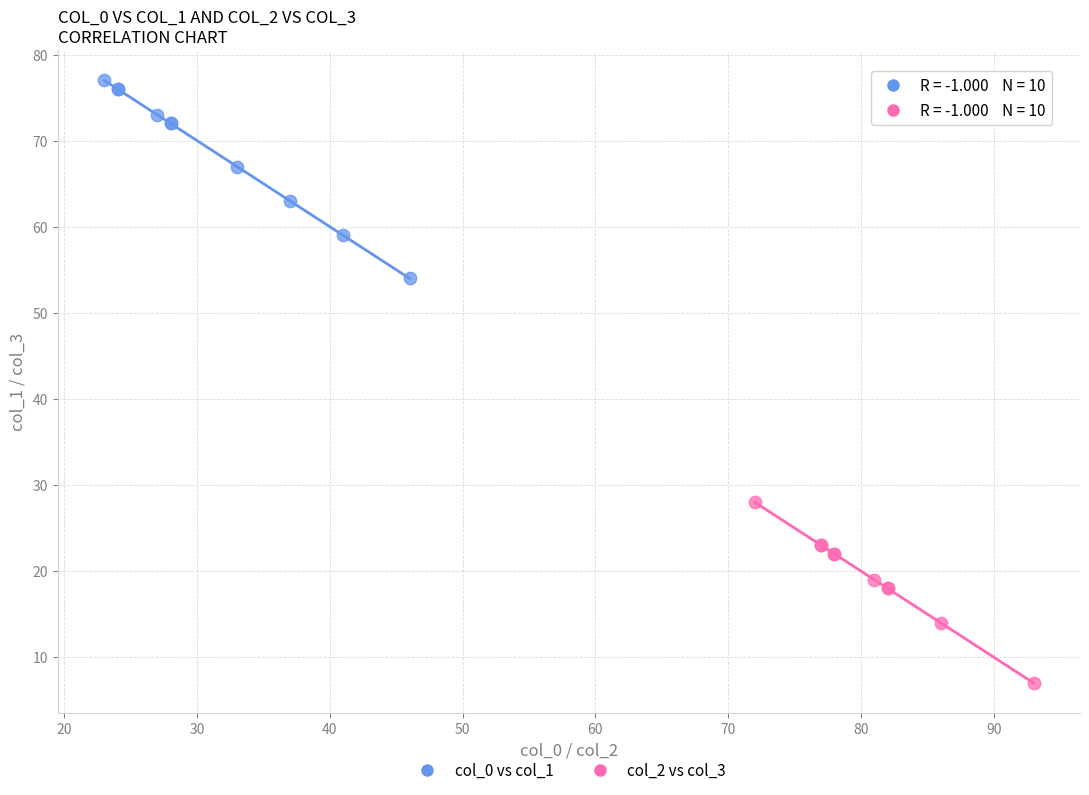

Which series has the largest Y range (max minus min)?

col_0 vs col_1